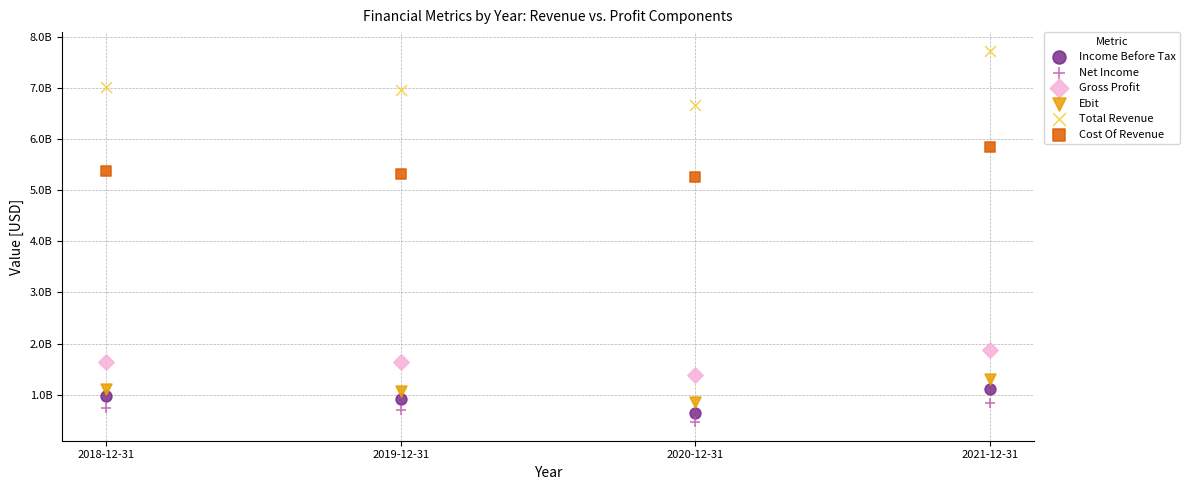

Which series contains the lowest Y value?

Net Income